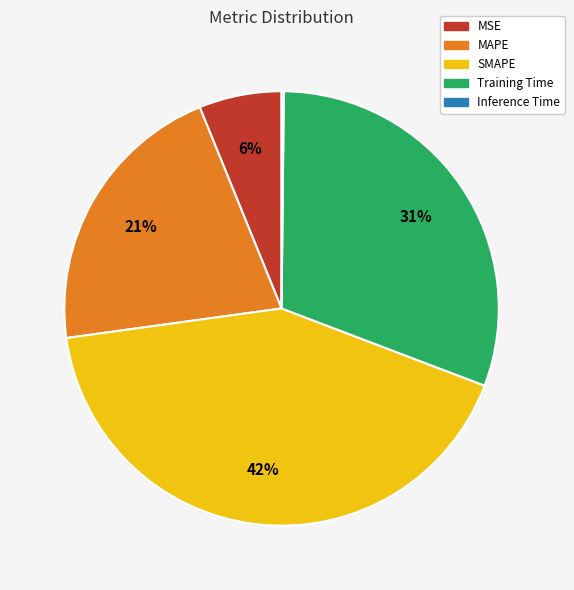

Is there a majority slice in this chart?

No